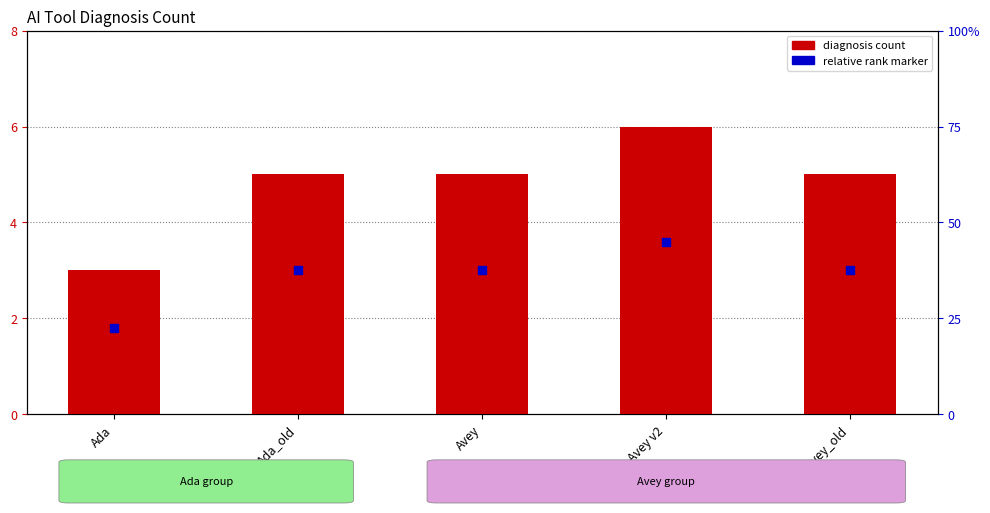

At how many categories does at least one series exceed 4?

4